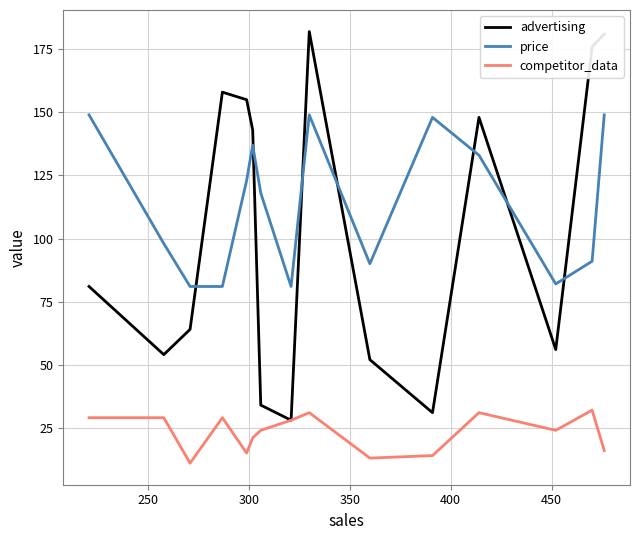

True or false: price and competitor_data cross at least once.

False